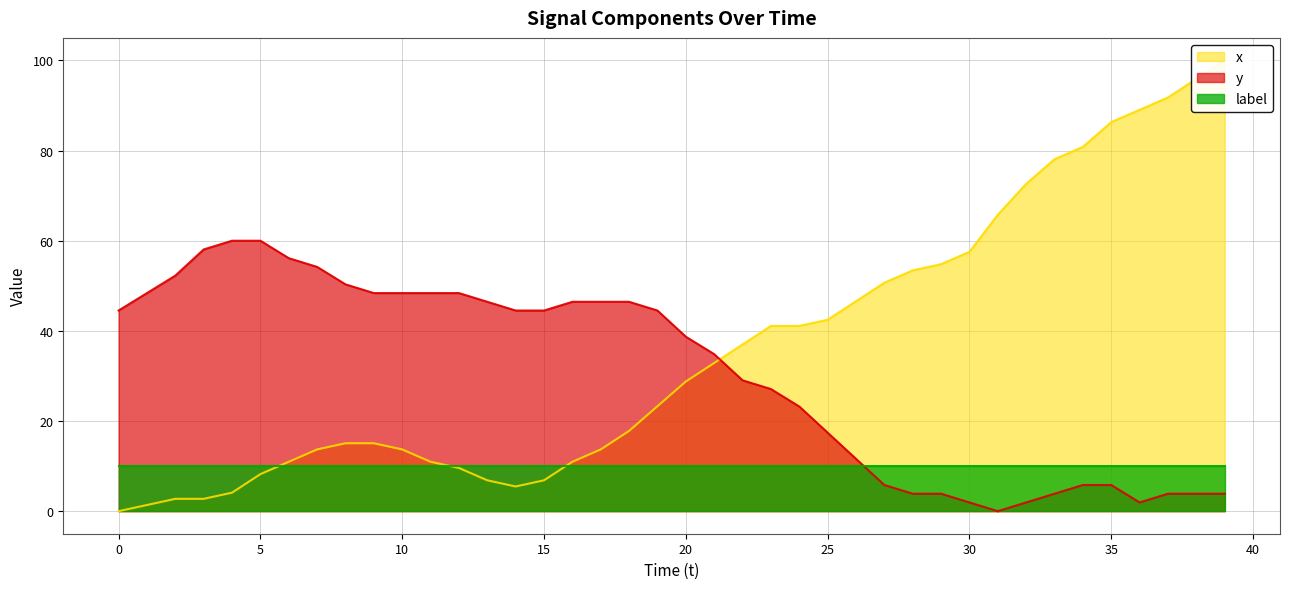

Which series ends up on top after the final intersection of x and y?

x